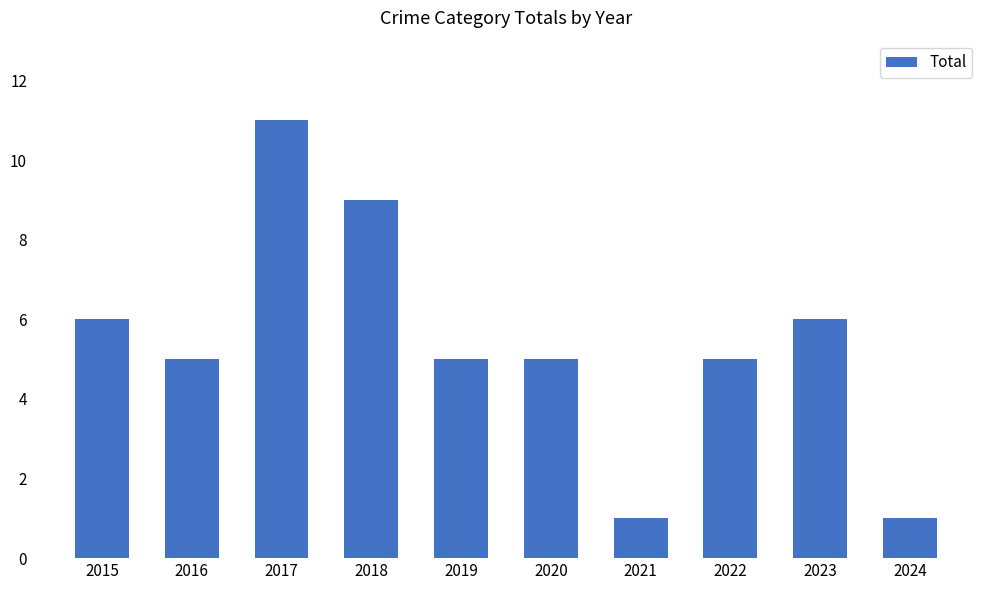

Is it true that the value at 2019 is 7?

False